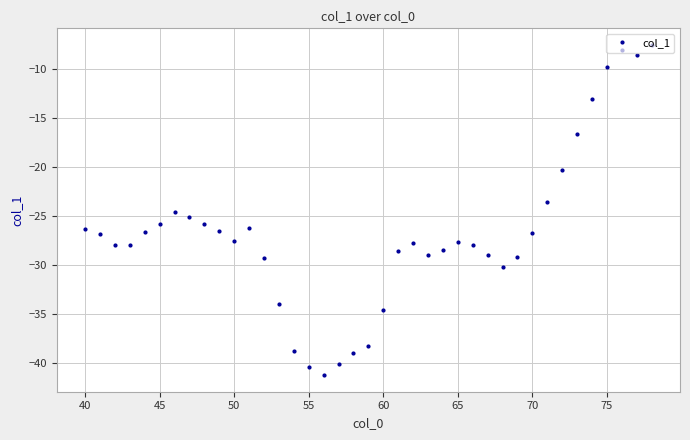

What is the difference between the second highest and minimum values?

33.1